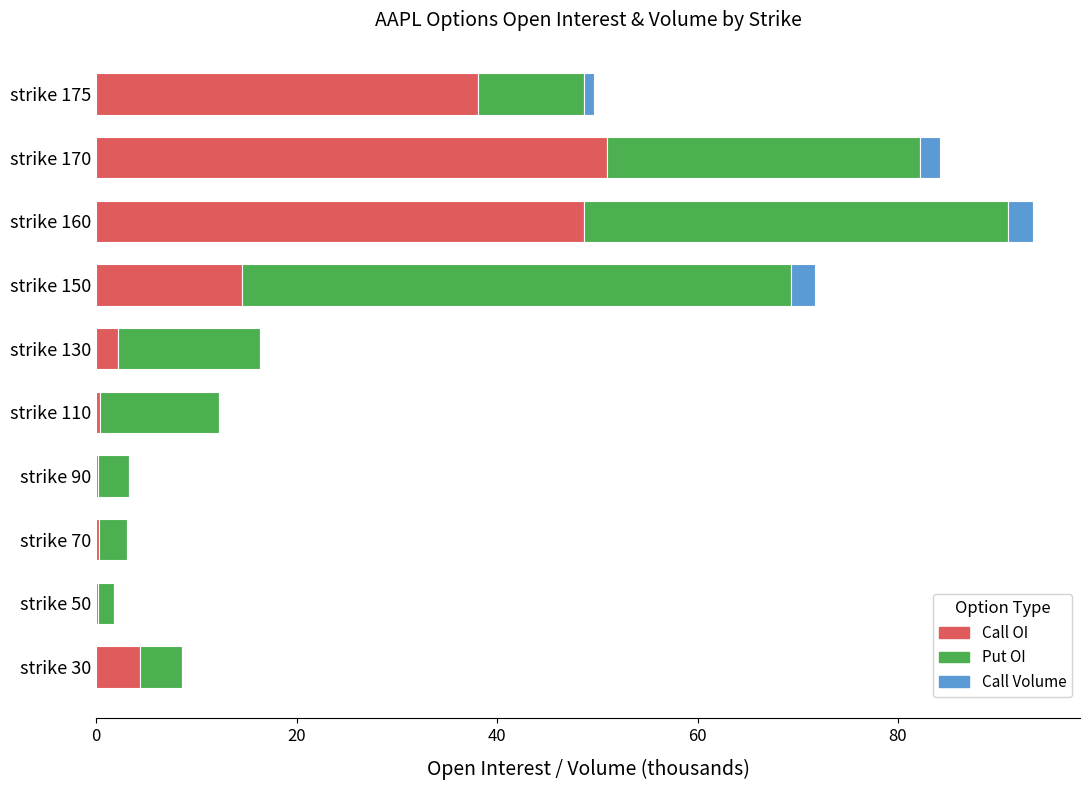

At which category is the sum across all series the highest?

strike 160